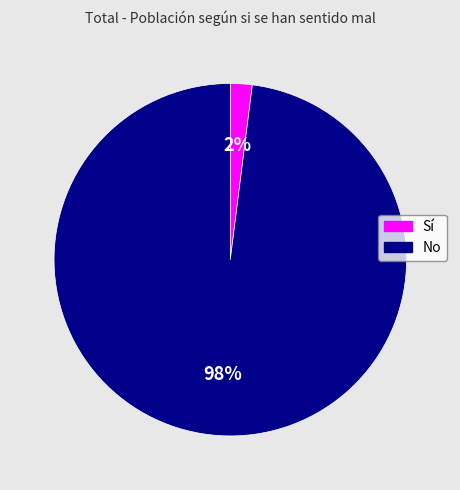

Which slice represents more than half of the pie?

No